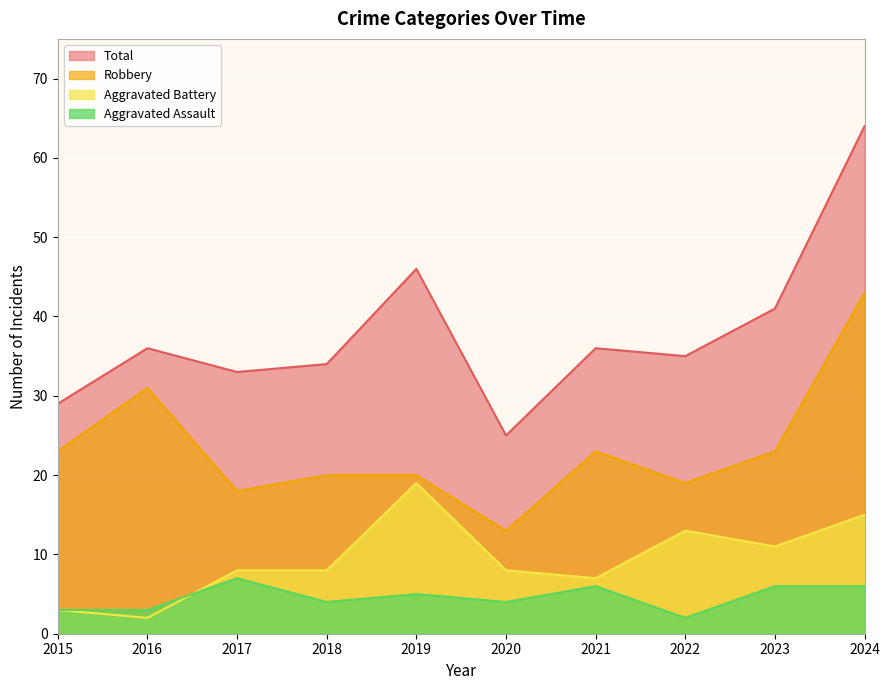

The Aggravated Assault series shows 6 at 2021. True or false?

True